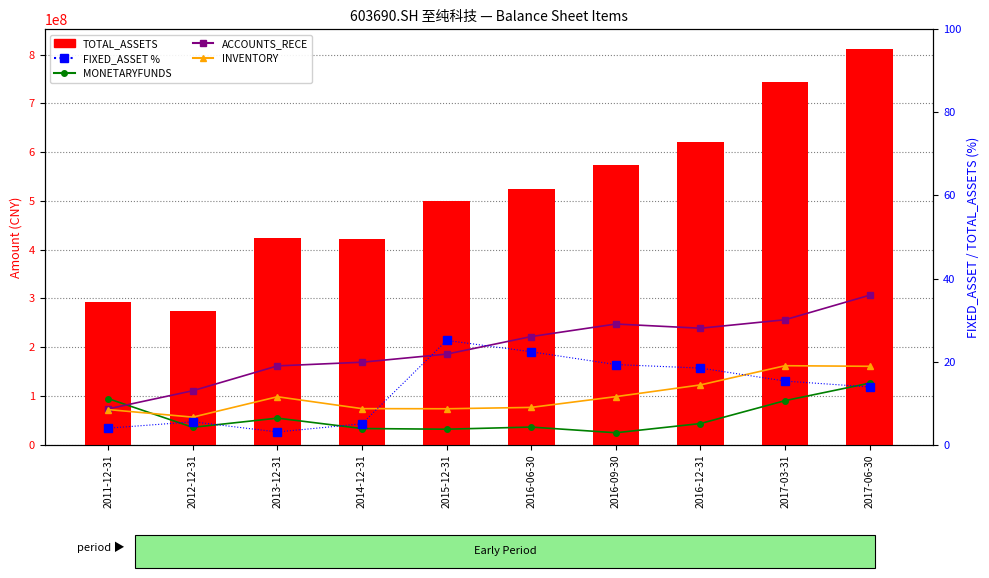

Reading right to left, list all the values displayed in this chart.

MONETARYFUNDS: 126190839.3	90304351.0	43319921.6	24389510.5	36066819.6	31680057.8	33048145.7	54410743.5	35508300.0	94395100.0
ACCOUNTS_RECE: 306557155.9	256215541.0	238822763.4	247432512.5	221717683.9	185716936.6	169107088.2	161545030.8	110632200.0	73415100.0
INVENTORY: 160722381.3	161923581.8	122521634.0	98503087.4	76414518.3	73623641.7	73868876.9	98246297.2	56455300.0	71943000.0
TOTAL_ASSETS: 811330704.7	744159553.3	620279152.7	573014516.5	524020525.7	498867696.8	422146889.8	424639324.0	274295100.0	291928500.0
FIXED_ASSET %: 13.9	15.3	18.4	19.3	22.4	25.1	5.0	3.1	5.5	4.0